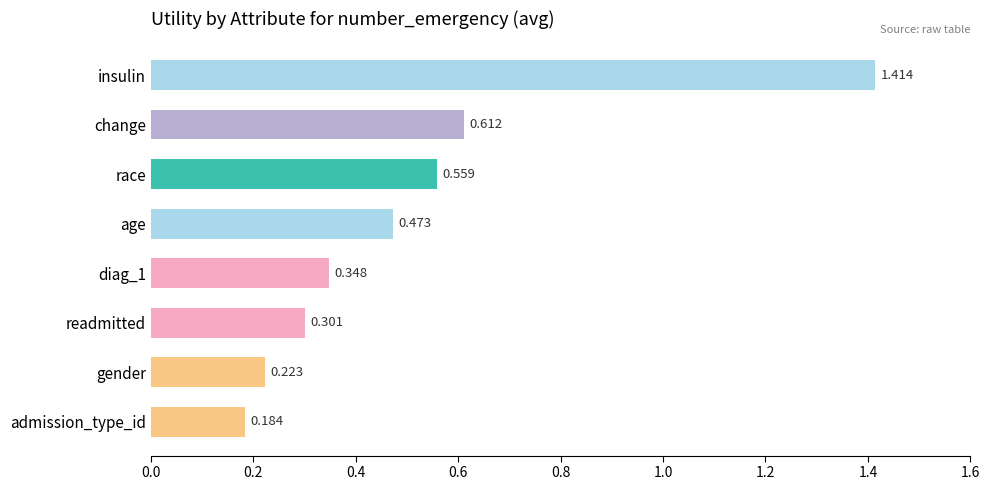

At which category does the chart reach its peak across all series?

insulin